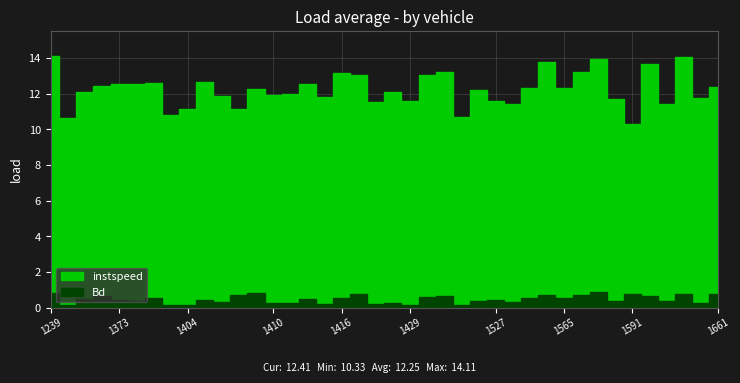

What is the value of the instspeed point at the 29th from the left?

12.3